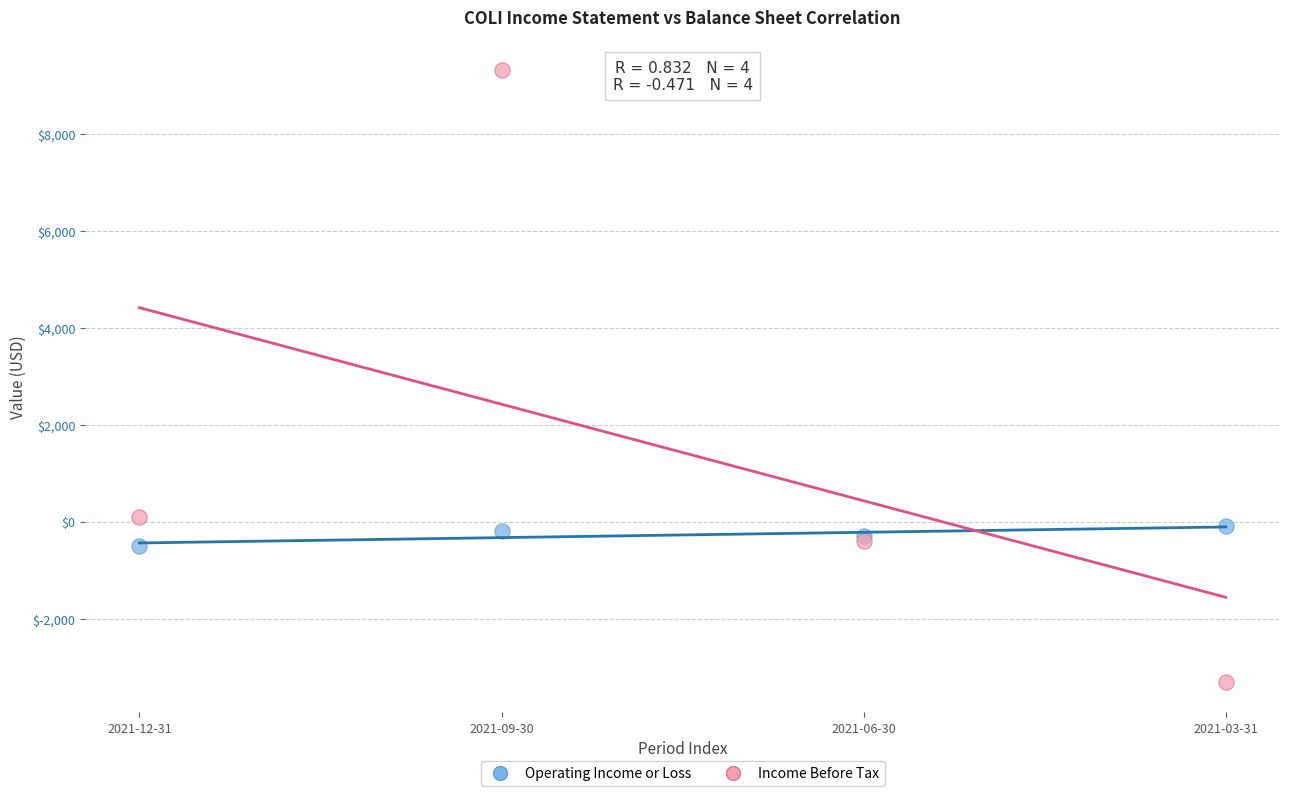

Which series reaches the maximum Y coordinate?

Income Before Tax